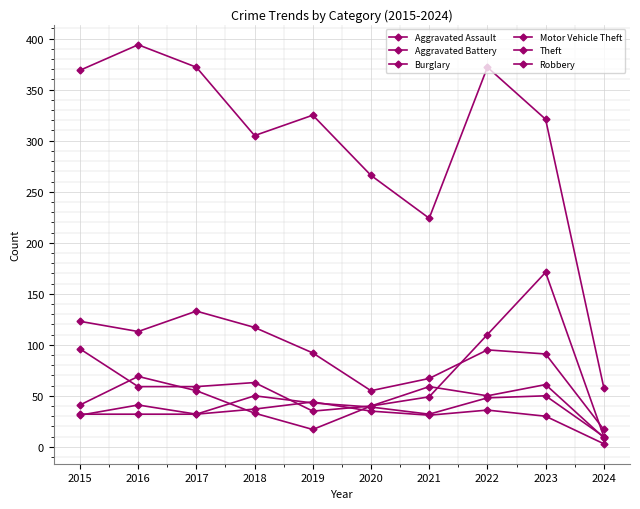

What is the difference between the Burglary values at 2018 and 2019?

25